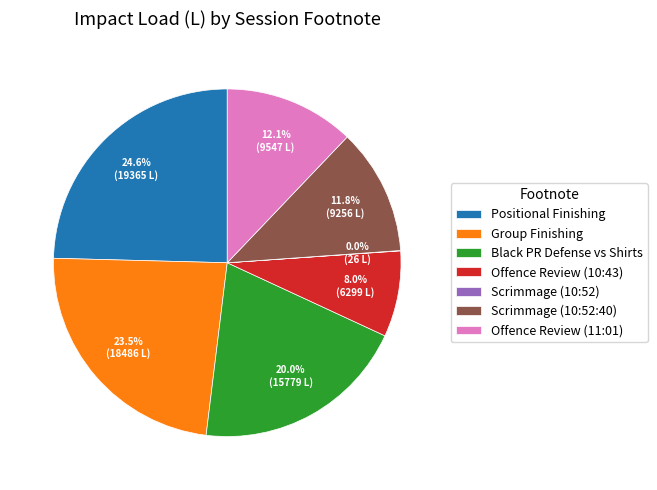

How much of the chart is everything except Black PR Defense vs Shirts?

80.0%